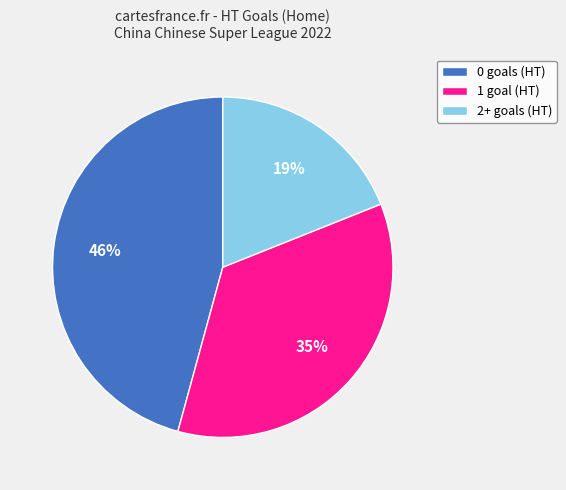

How many segments does this pie chart have?

3